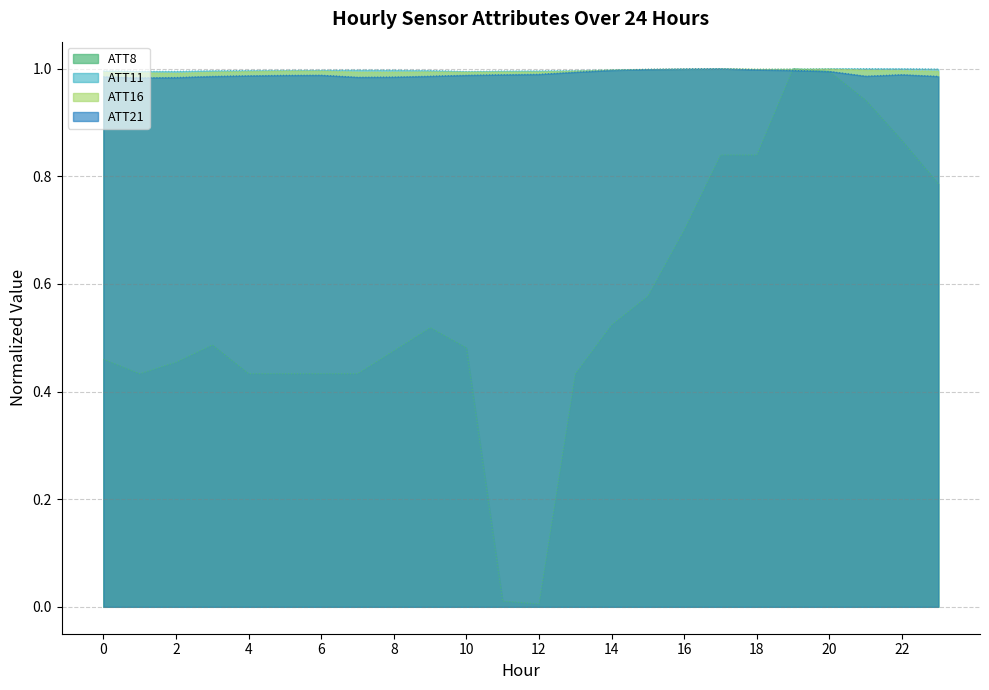

What is the average value of the ATT8 series?

0.6